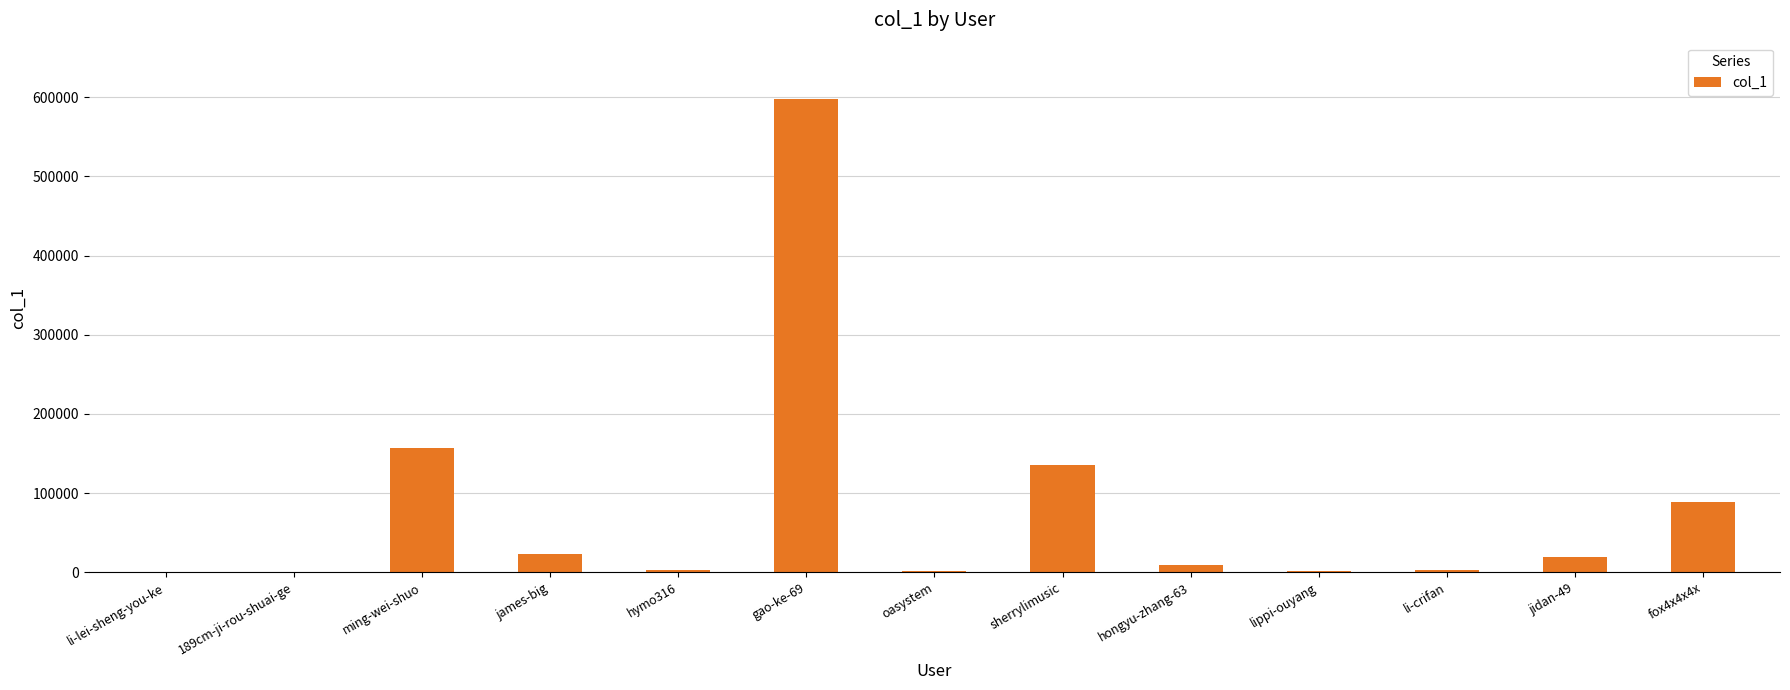

What is the greatest value displayed?

597256